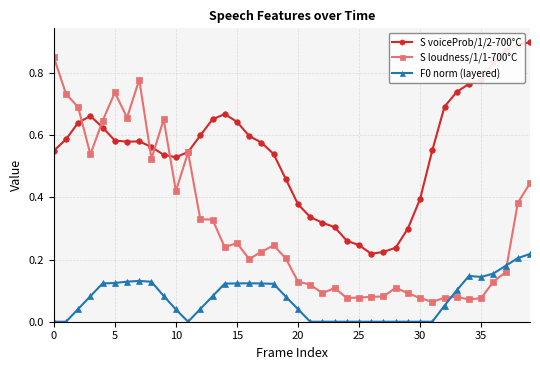

How many lines are shown in the chart?

3